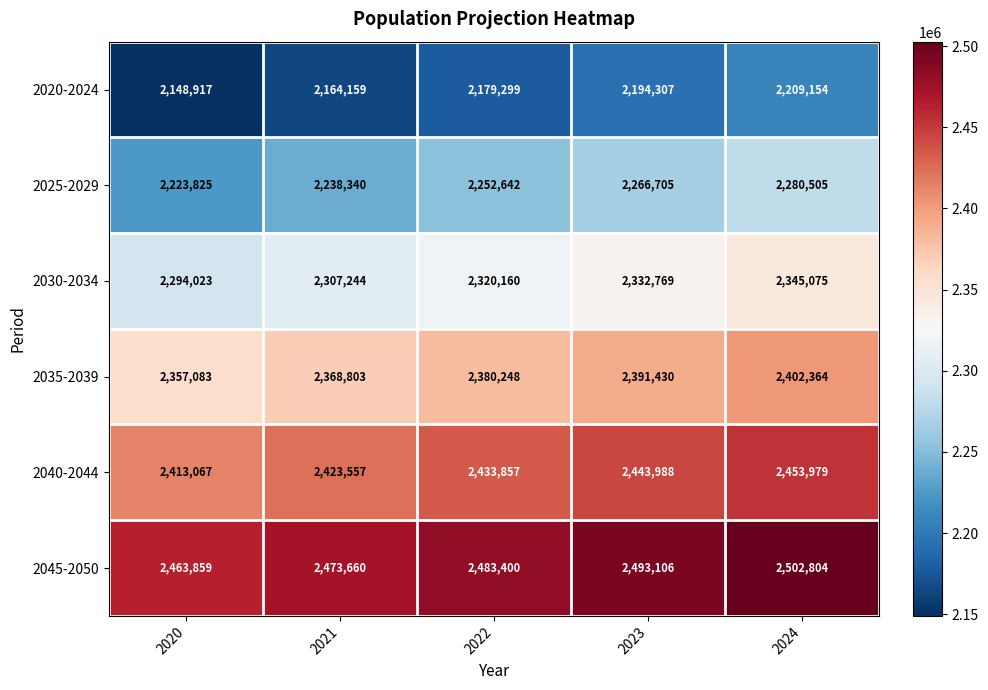

Which label corresponds to the largest value in the chart?

2024